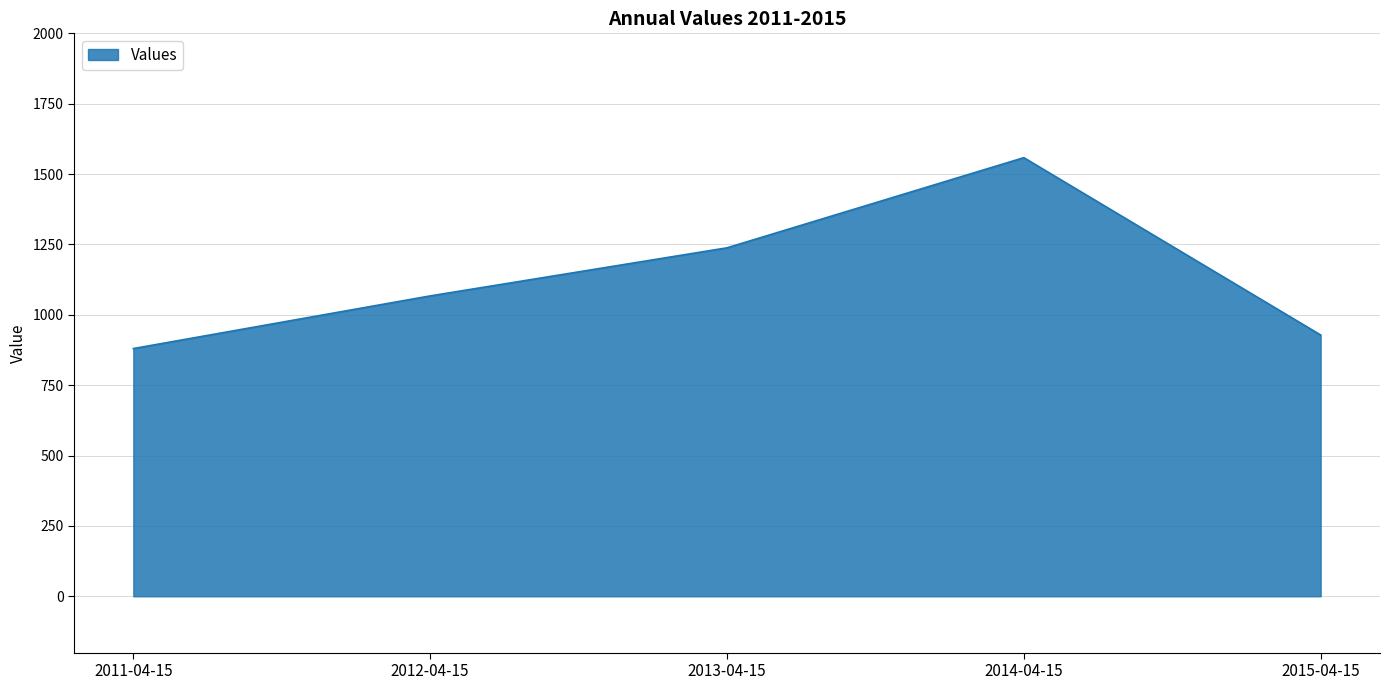

What is the sum of the values at 2015-04-15 and 2012-04-15?

1995.4